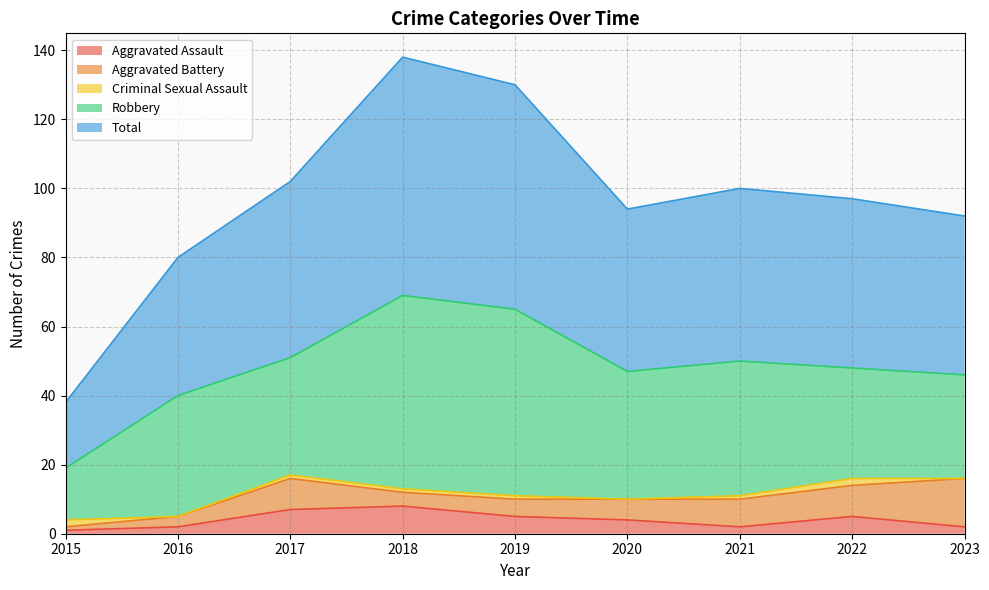

True or false: Aggravated Battery and Robbery intersect in this chart.

False